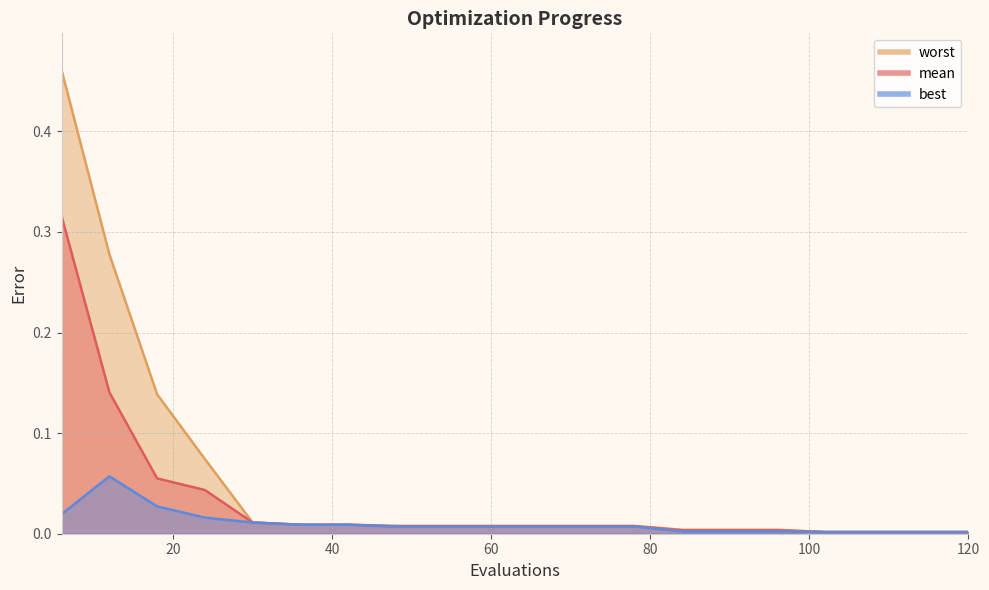

At 120, list the series in order from smallest to largest.

best, mean, worst